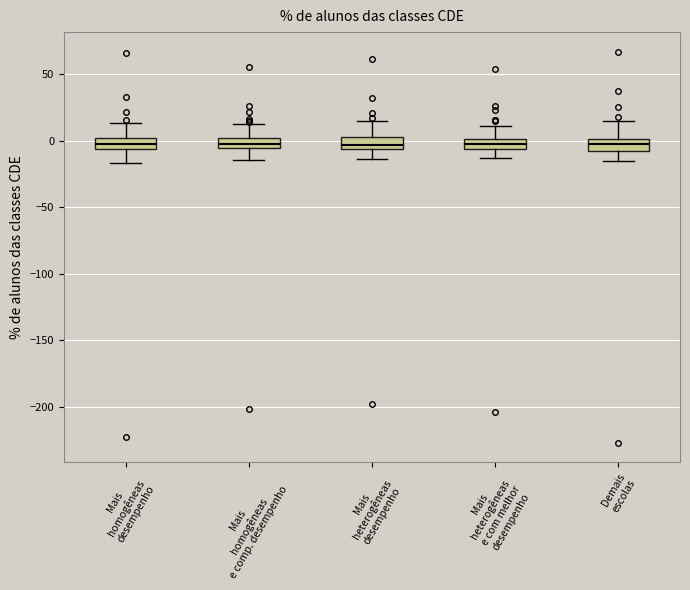

Where does the median line of the box for Demais escolas sit on the y-axis? The values are not printed on the chart, so give them approximately, as read against the axis.

-5